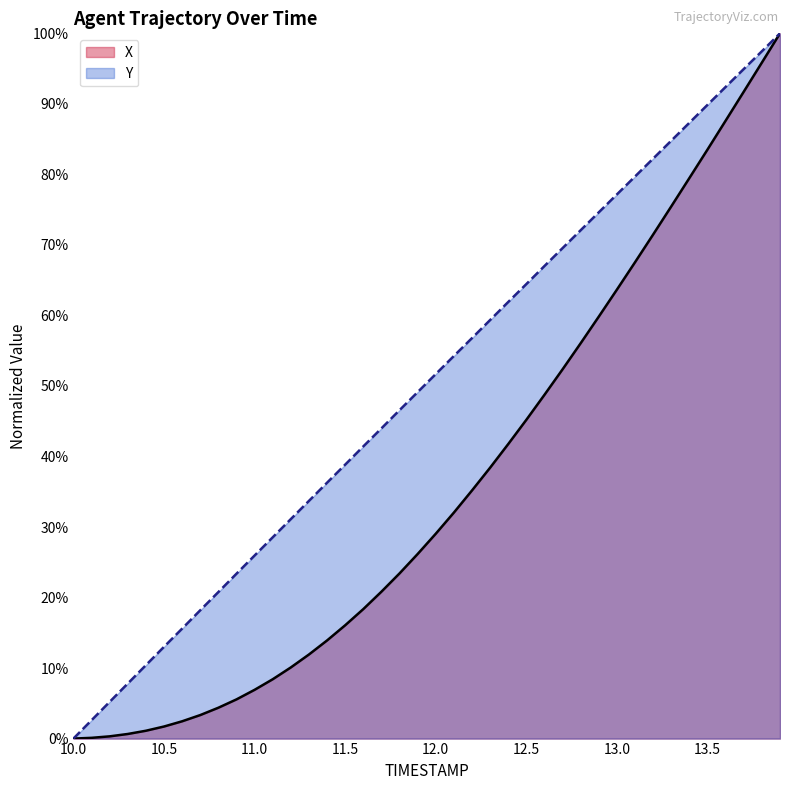

At how many categories does at least one series exceed 0?

39